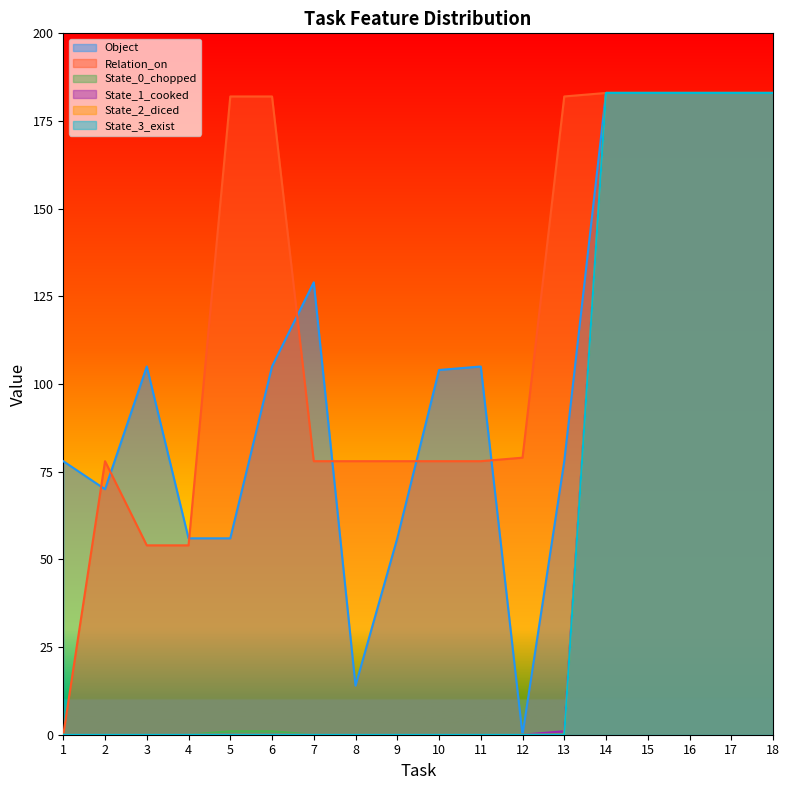

How many lines are shown in the chart?

6